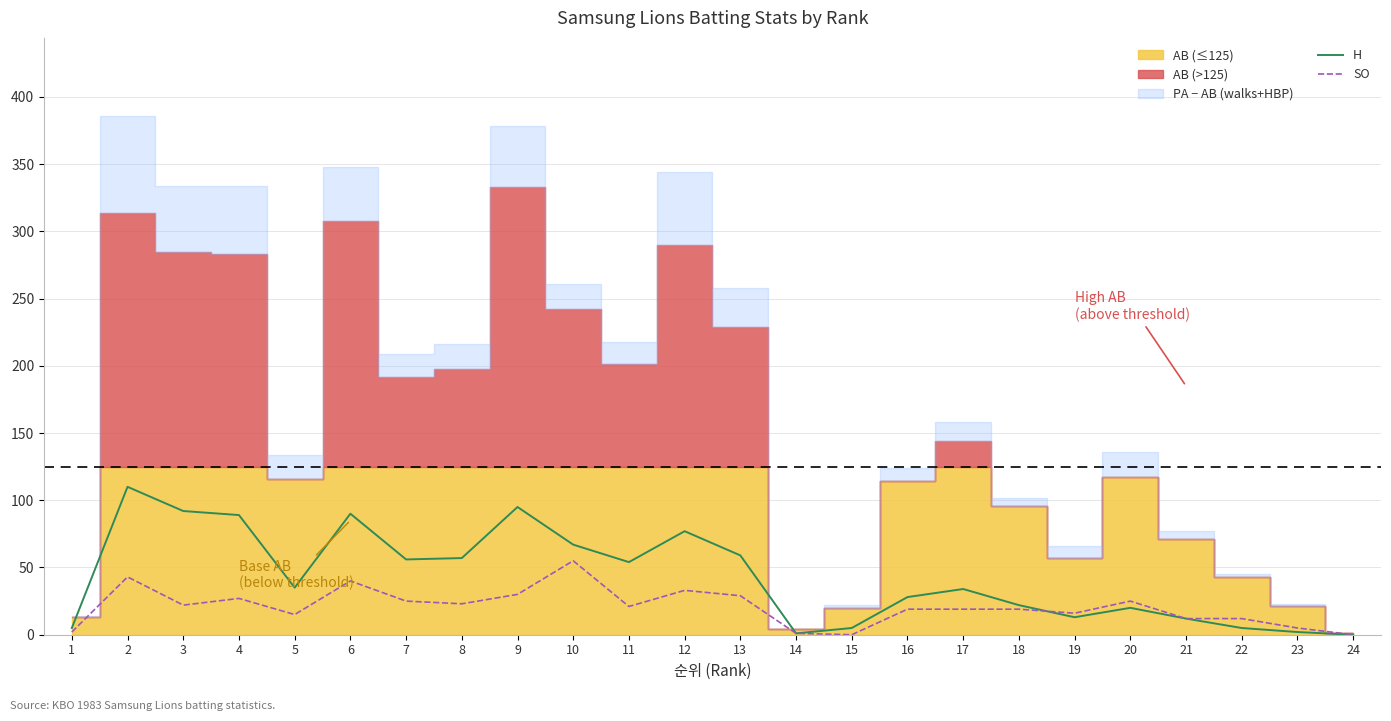

What is the sum of all H values?

1028